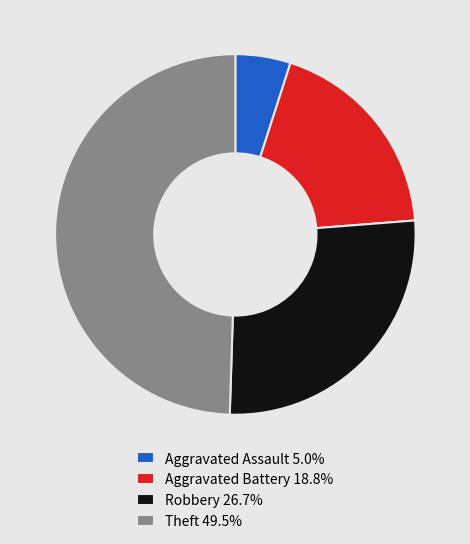

Is there any slice that represents more than half of the pie?

No